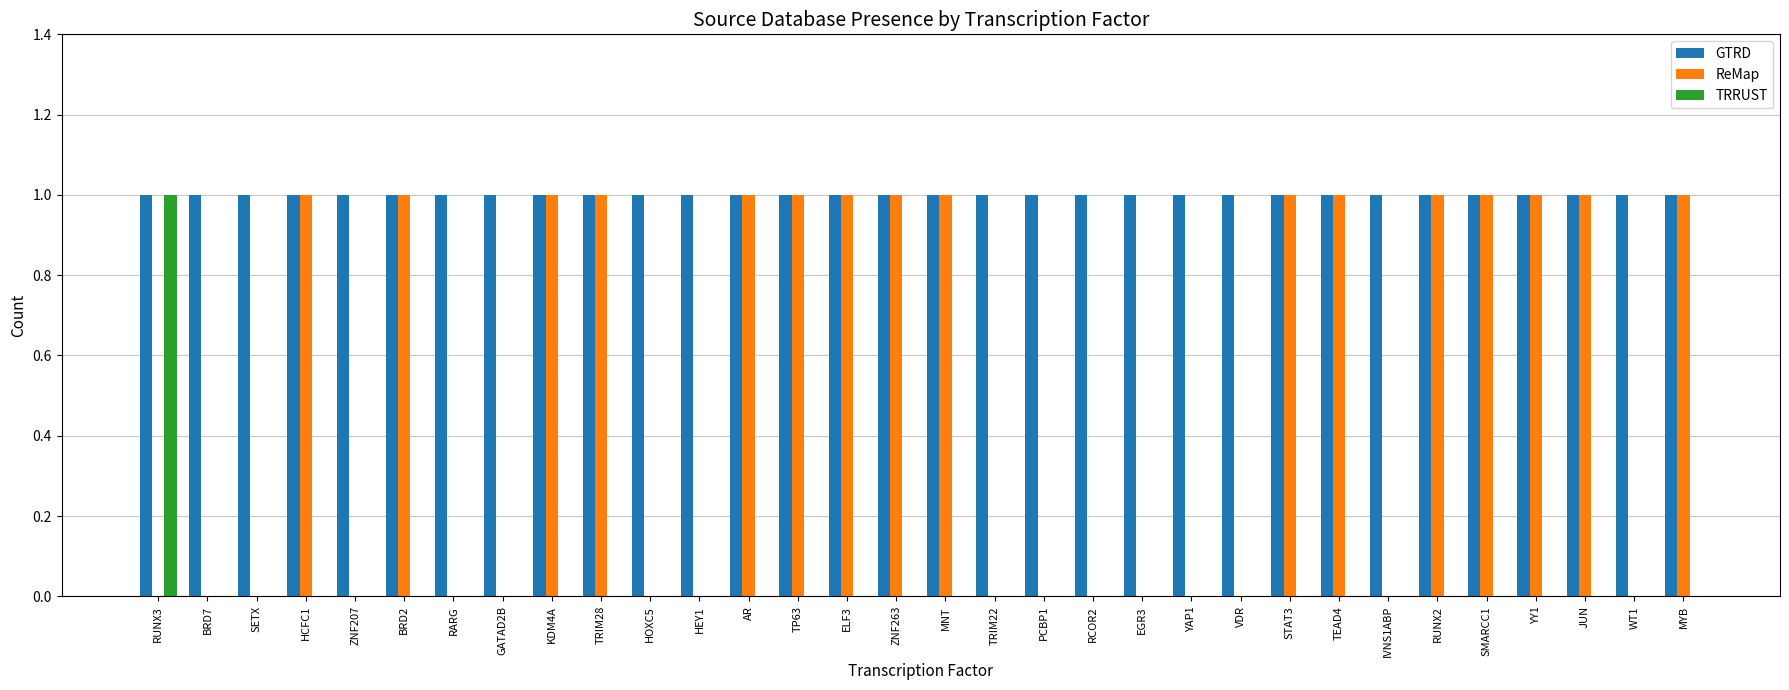

Between TRIM28 and TRIM22, which series saw the biggest shift?

ReMap